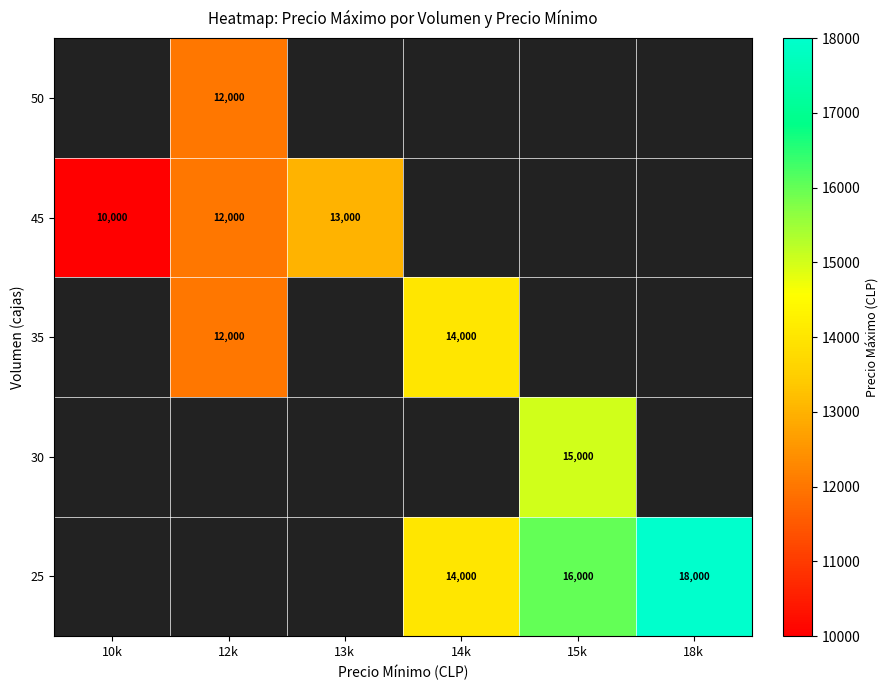

The value of 25 at 14k is 14000. True or false?

True